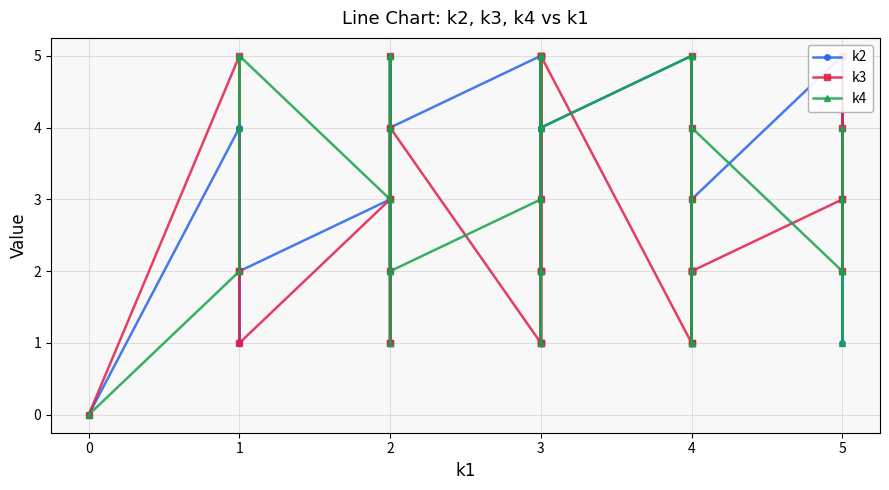

How many lines are shown in the chart?

3